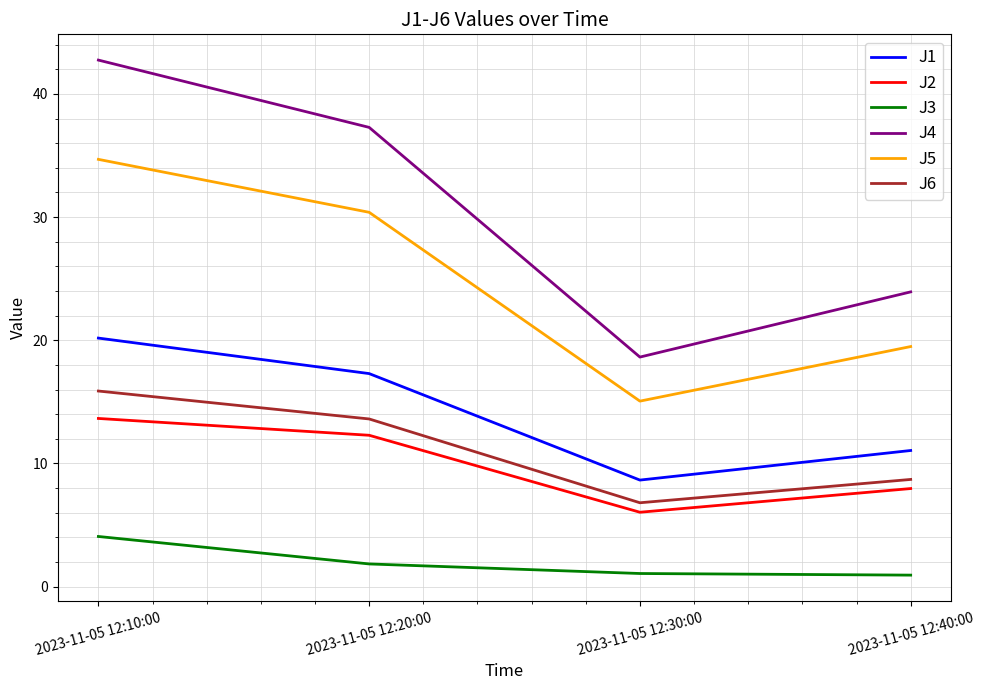

Is the value of J6 at 2023-11-05 12:30:00 greater than the value of J2 at 2023-11-05 12:40:00?

No